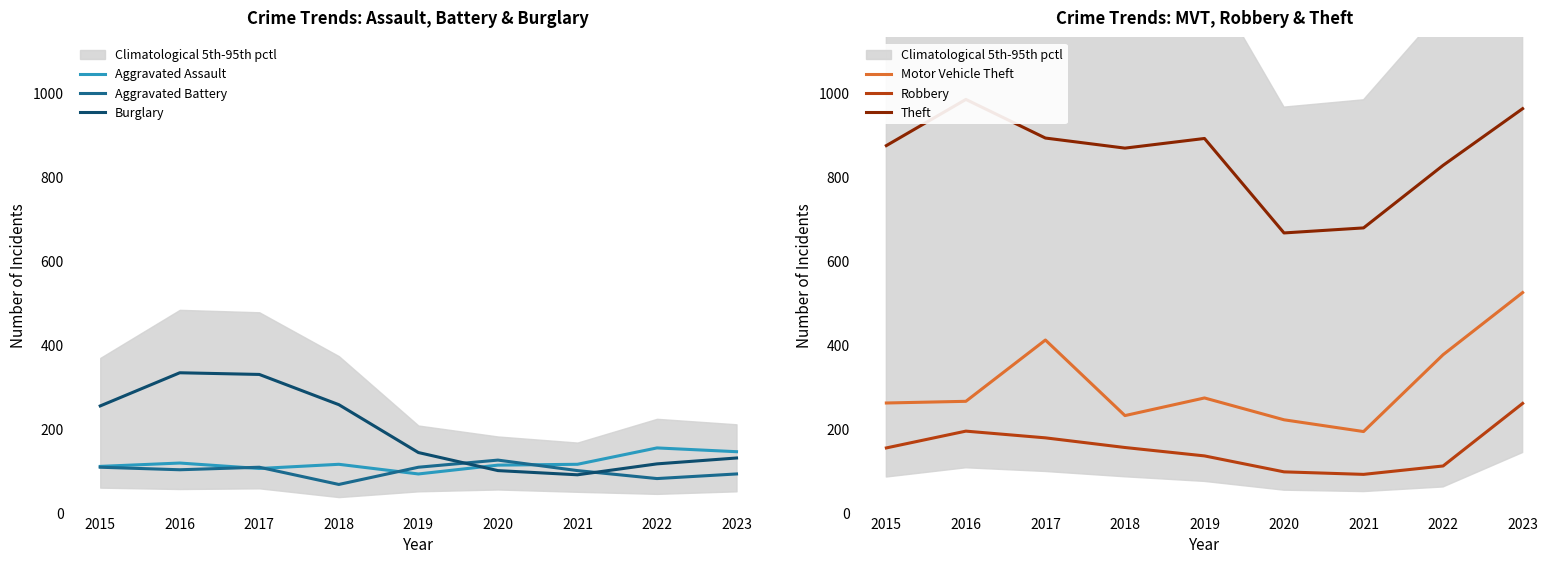

The value of Aggravated Assault at 2016 is 33. True or false?

False